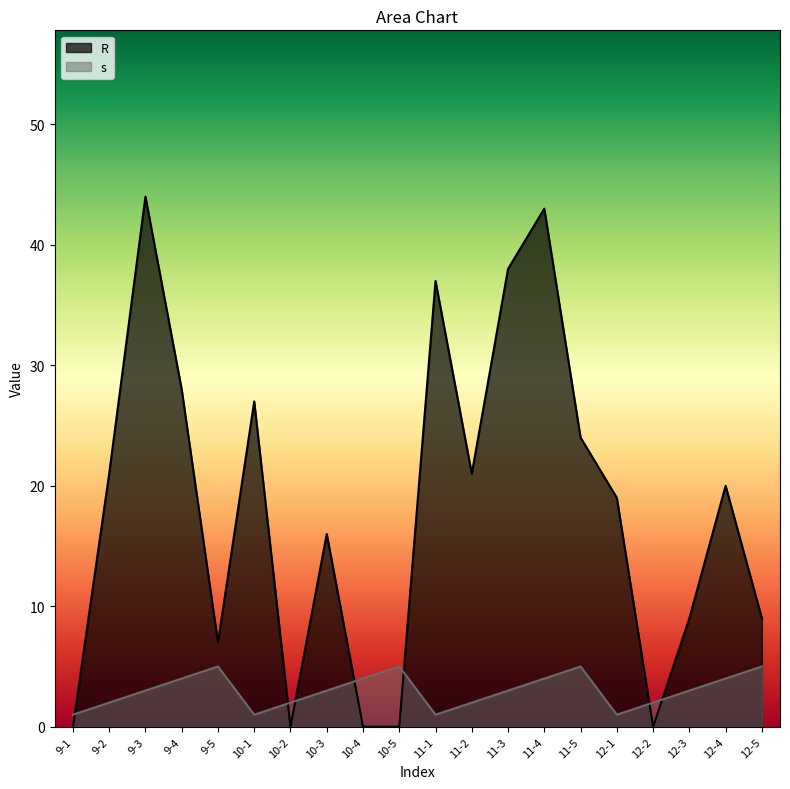

How many data points in s are above 3?

8